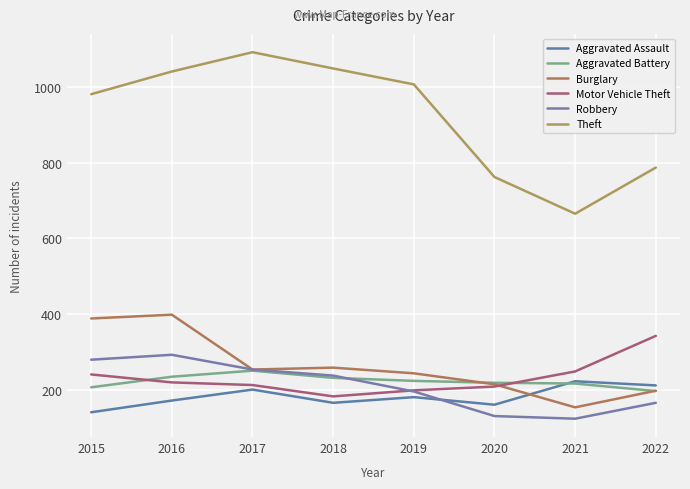

What is the smallest value displayed?

123